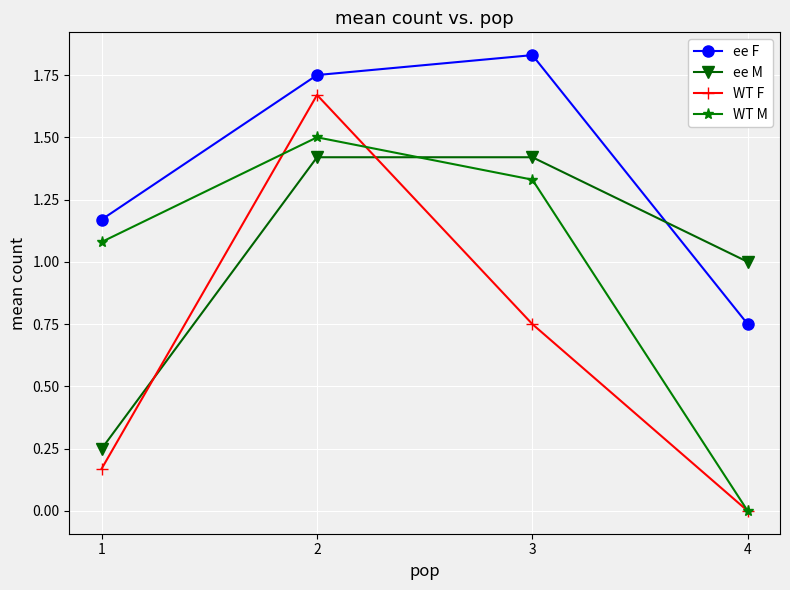

True or false: WT M has a value of -0.8 at 4.

False